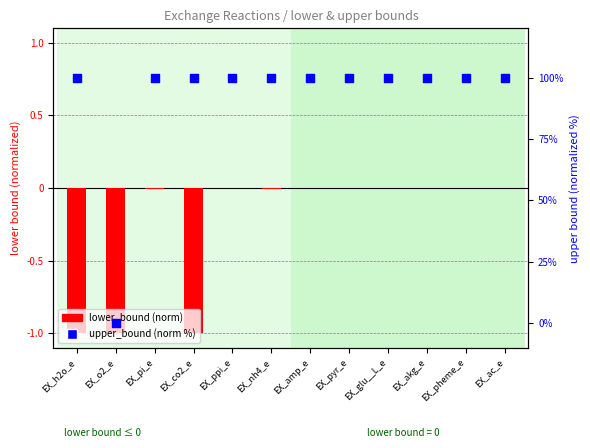

At which category is the sum across all series the highest?

EX_ppi_e